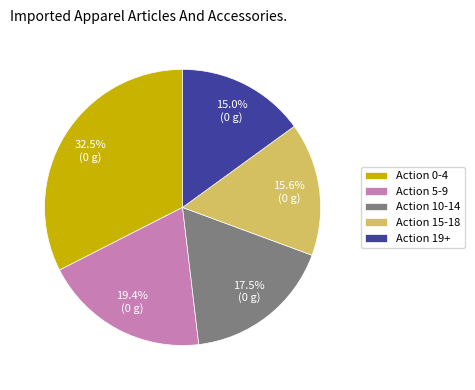

Rank the categories by value from highest to lowest.

Action 0-4, Action 5-9, Action 10-14, Action 15-18, Action 19+